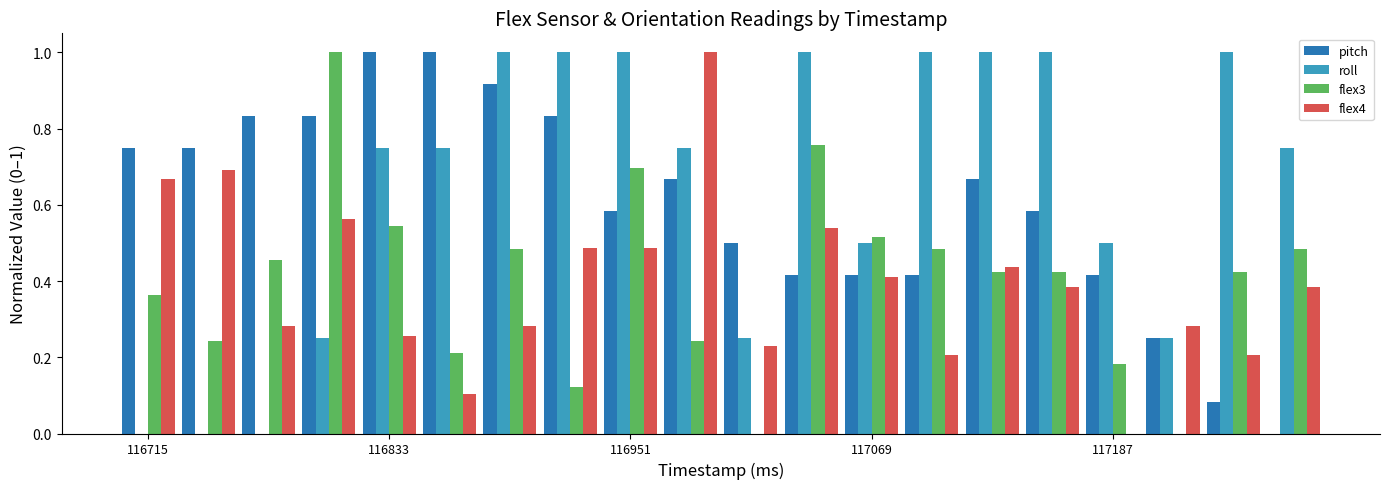

What is the maximum value shown in the chart?

1.0